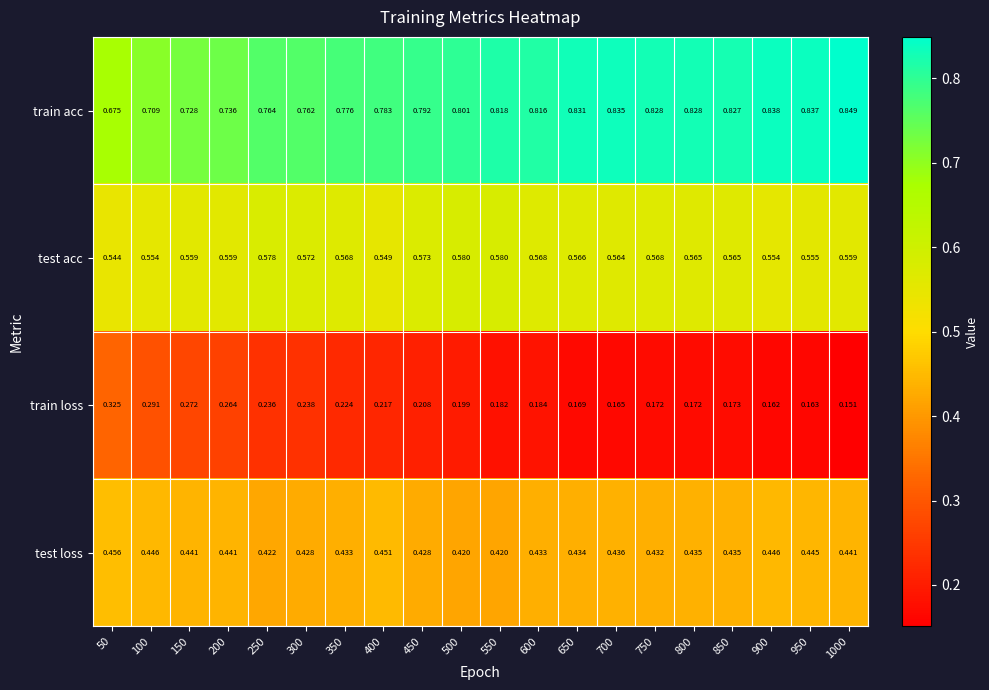

Which series has the largest total across all categories?

train acc